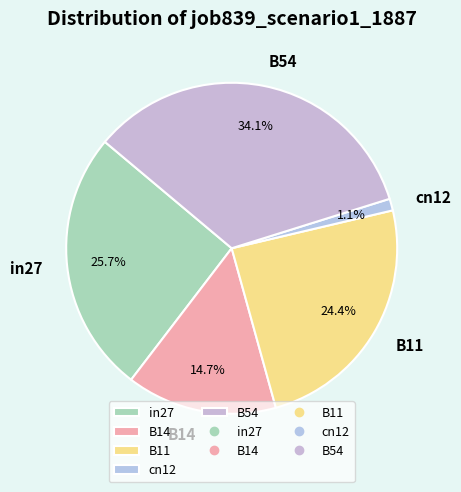

What is the smallest slice in the pie chart?

cn12